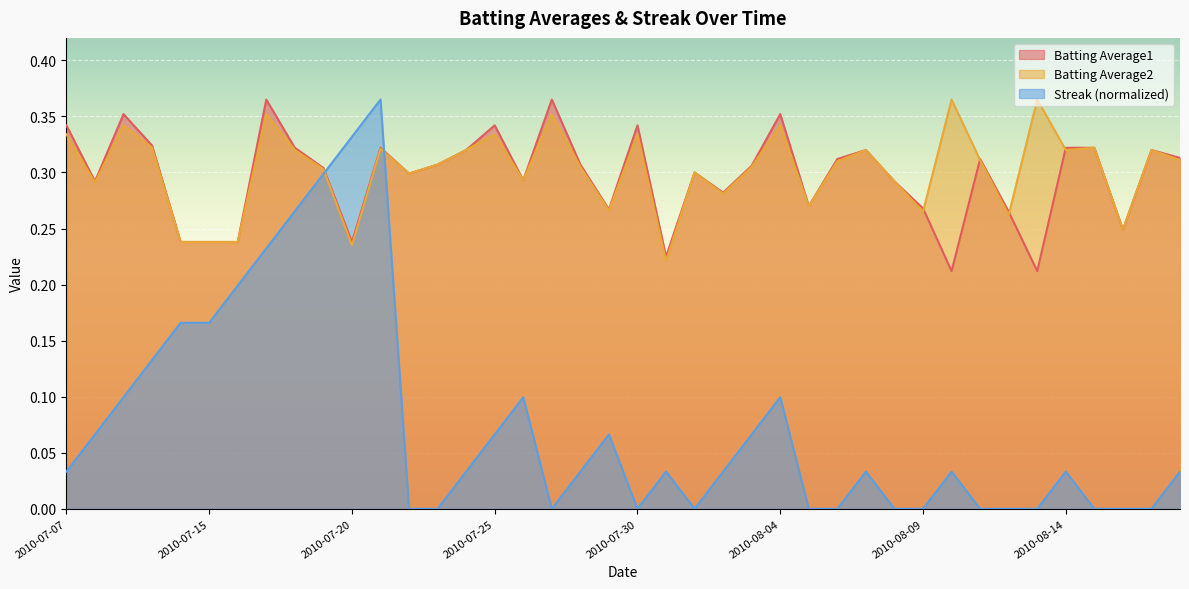

Where is the first local maximum for Streak?

2010-07-21